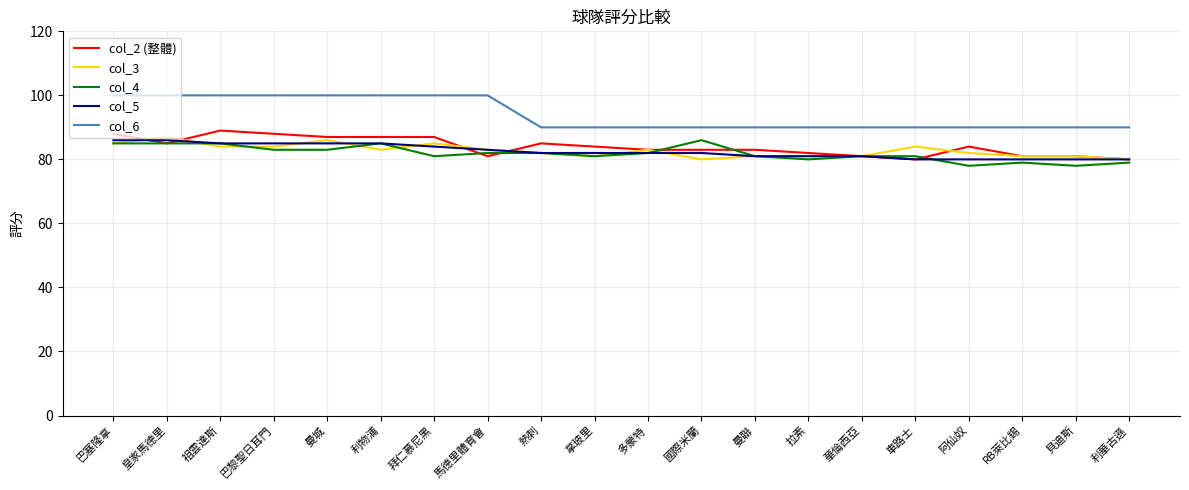

True or false: col_6 and col_5 intersect in this chart.

False